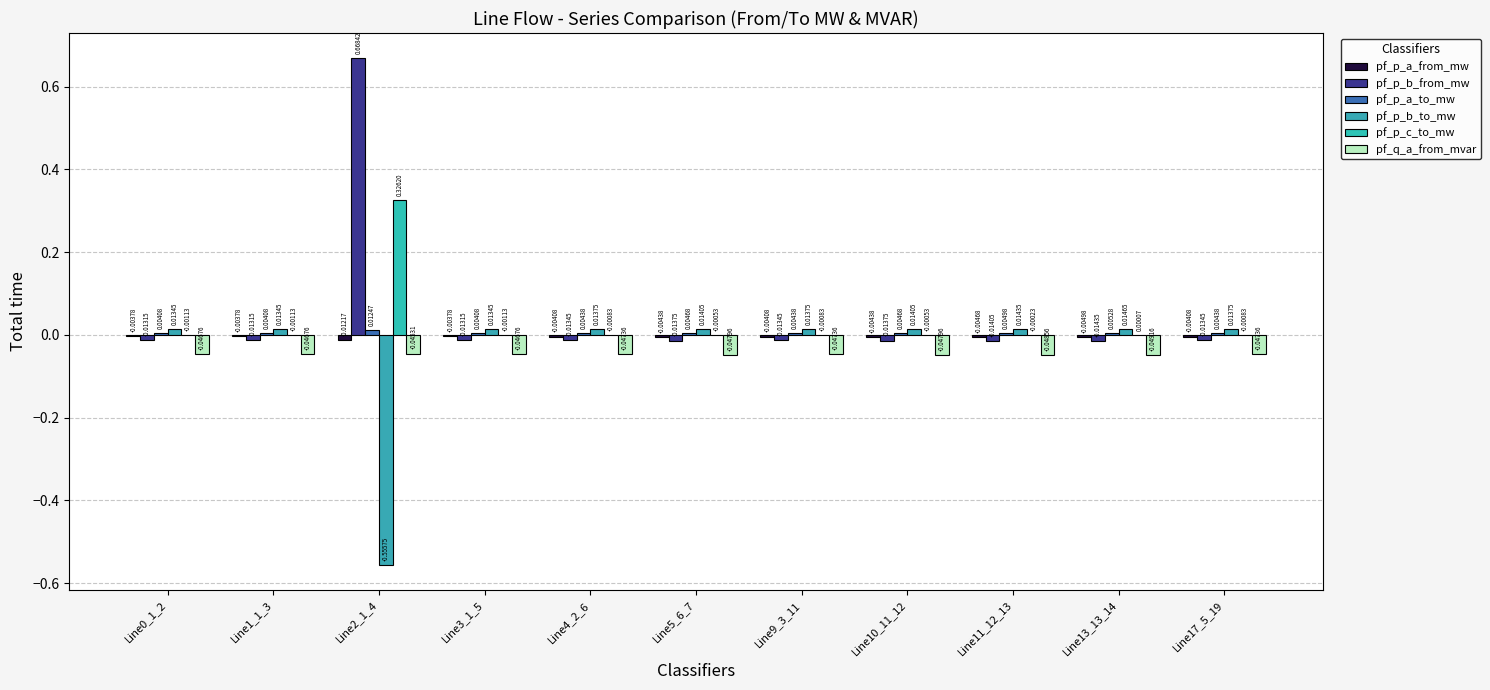

What is the sum of all pf_p_b_to_mw values?

-0.4